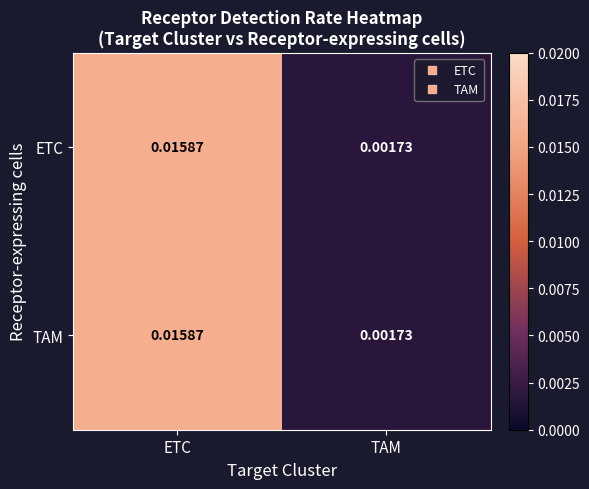

List the labels in order of TAM value, smallest first.

TAM, ETC